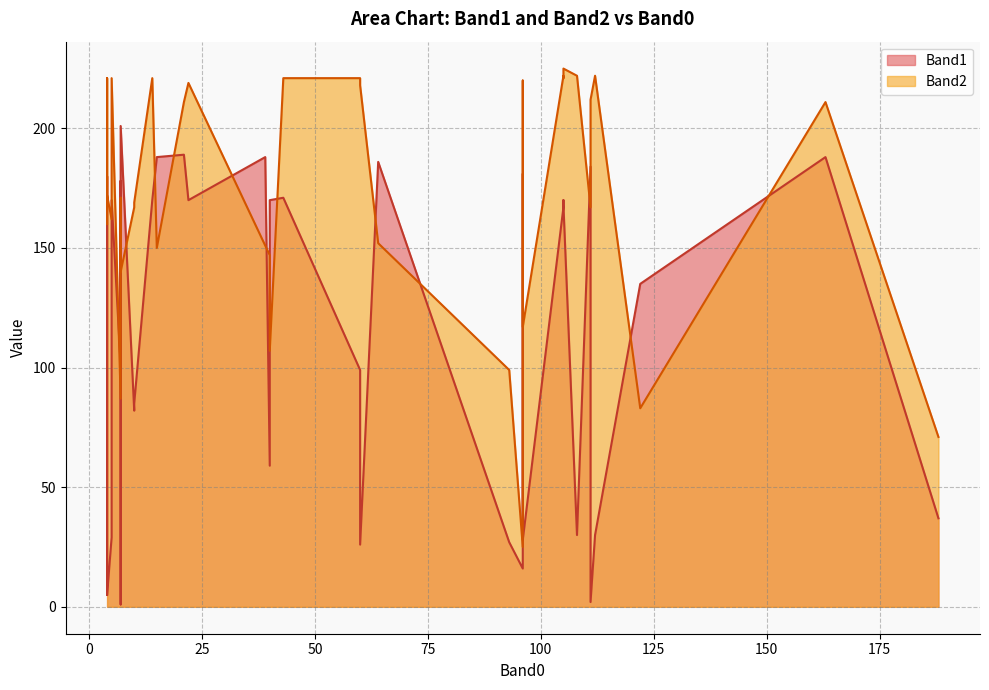

What is the smallest value displayed?

1